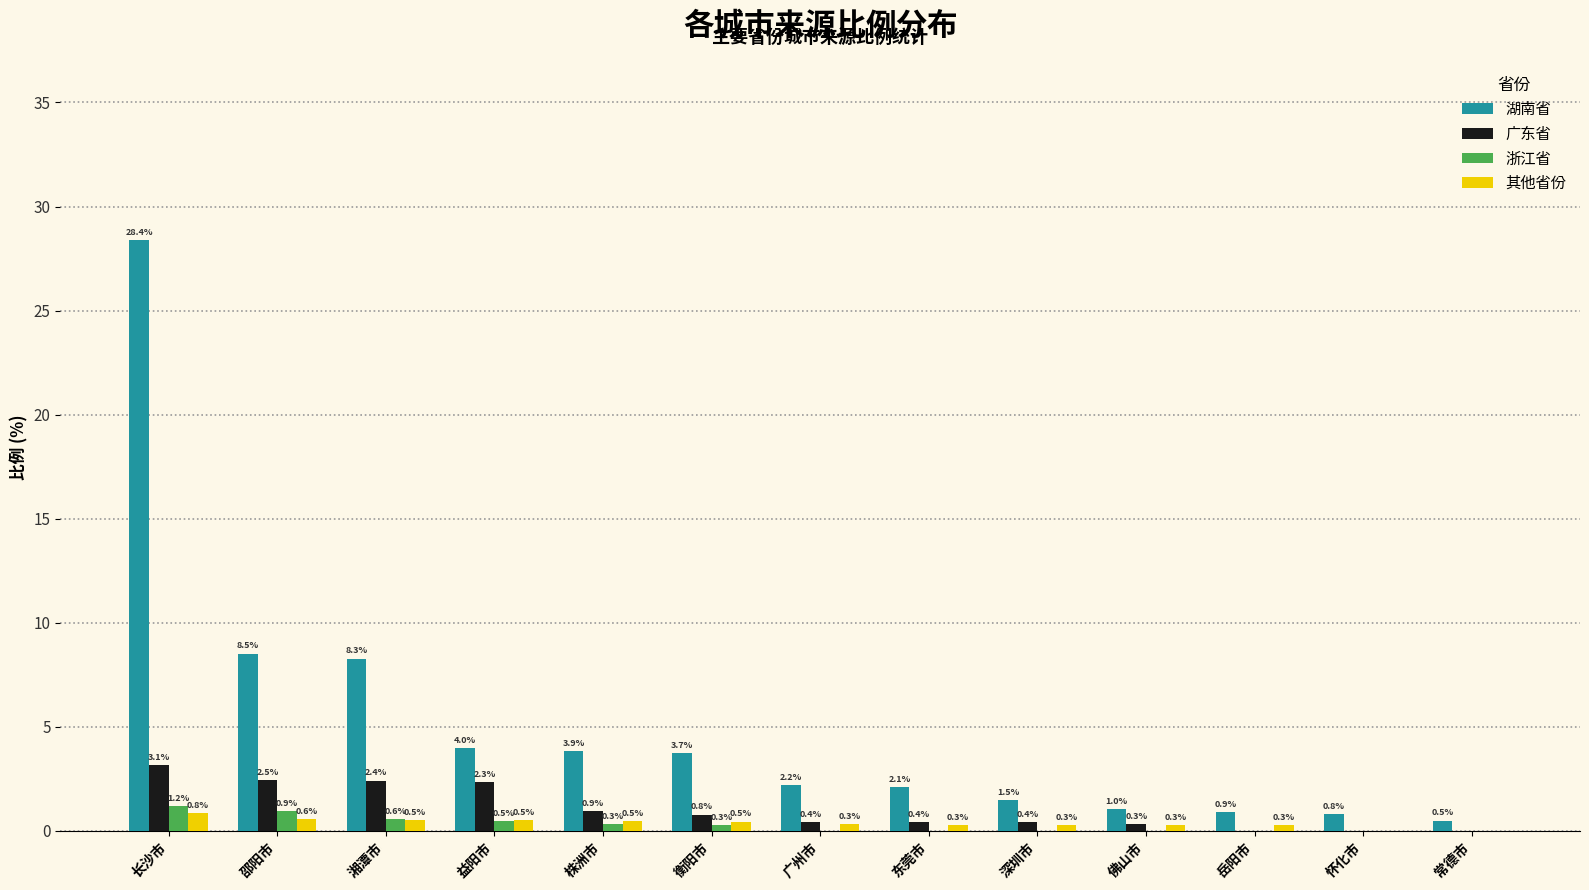

What are all the series names shown in the legend?

湖南省, 广东省, 浙江省, 其他省份